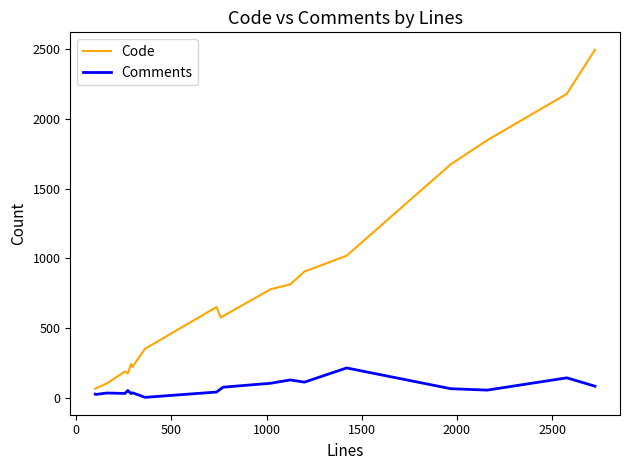

What is the difference between the maximum and minimum values in the Comments series?

211